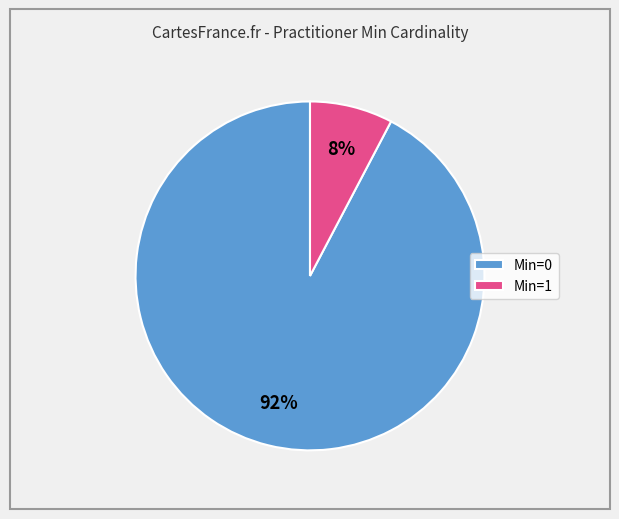

Which slice is the largest?

Min=0